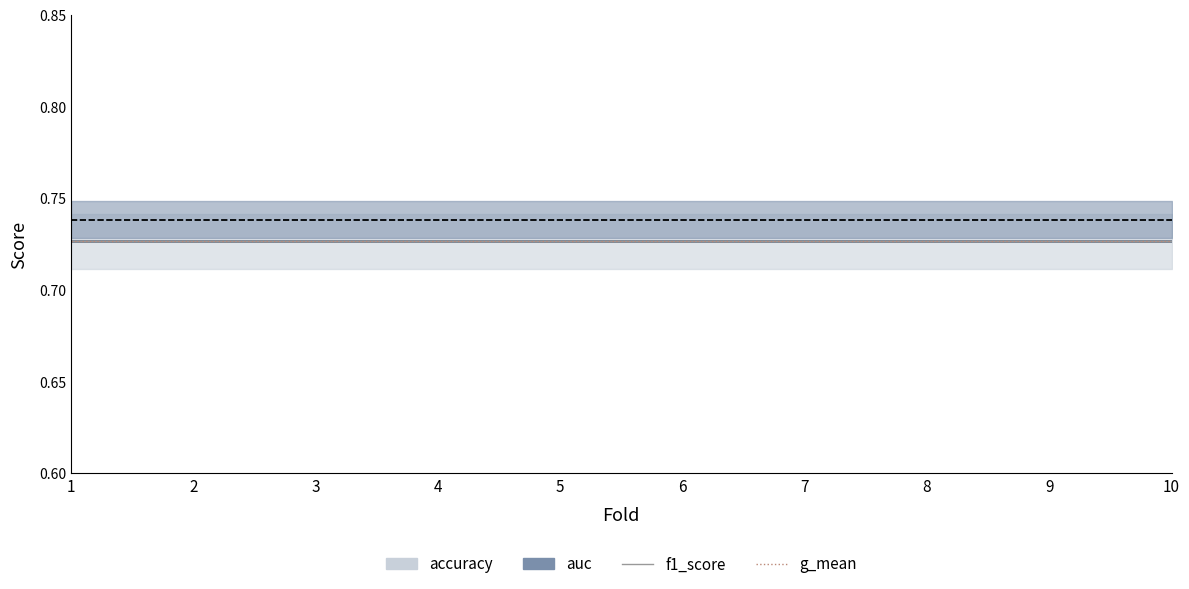

True or false: accuracy and g_mean cross at least once.

False